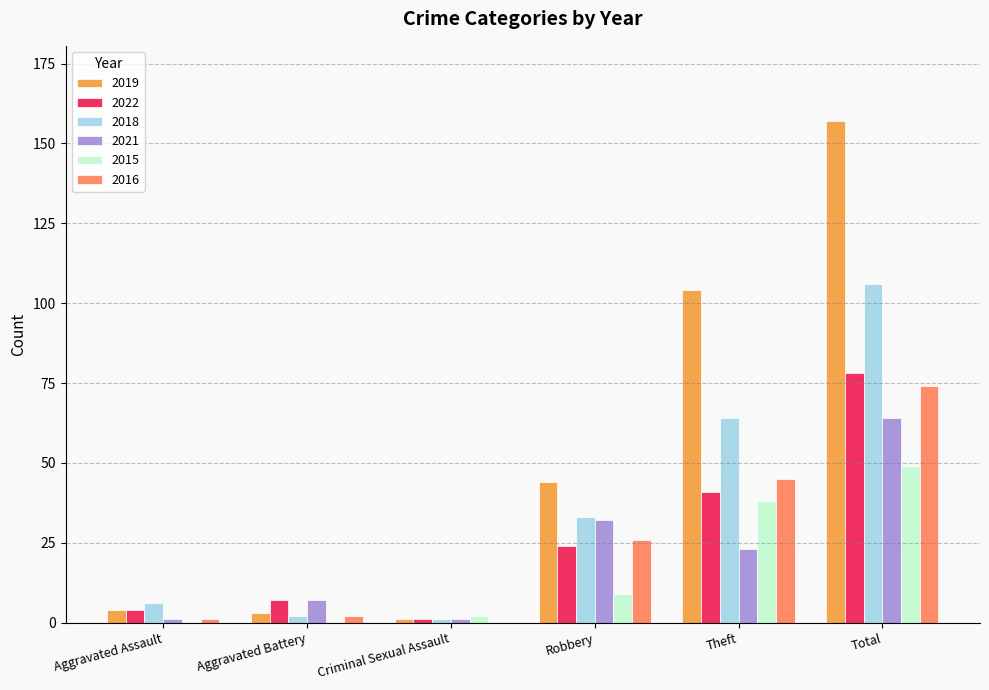

What is the spread (max minus min) of values at Aggravated Battery?

7